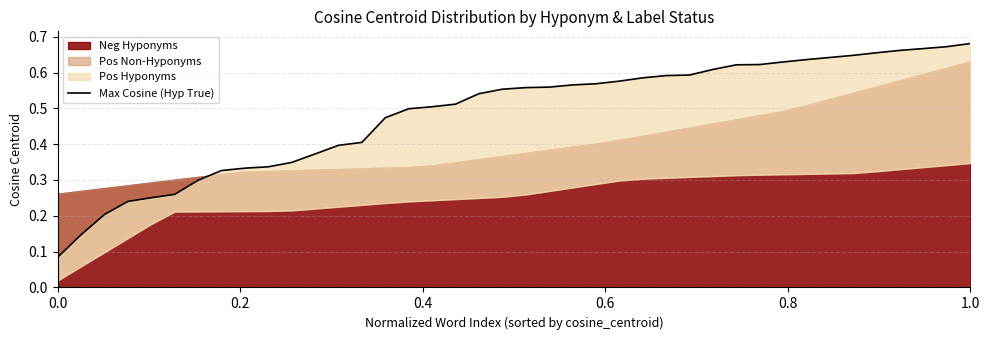

What is the difference between the second highest and second lowest values?

0.5